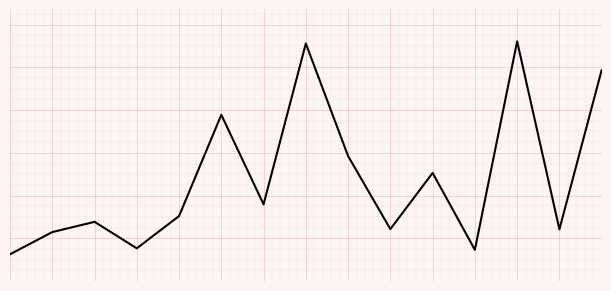

Reading right to left, list all the values displayed in this chart.

14=88.8	13=14.2	12=102.2	11=4.6	10=40.6	9=14.3	8=48.5	7=101.2	6=25.9	5=67.8	4=20.4	3=5.3	2=17.7	1=12.9	0=2.5